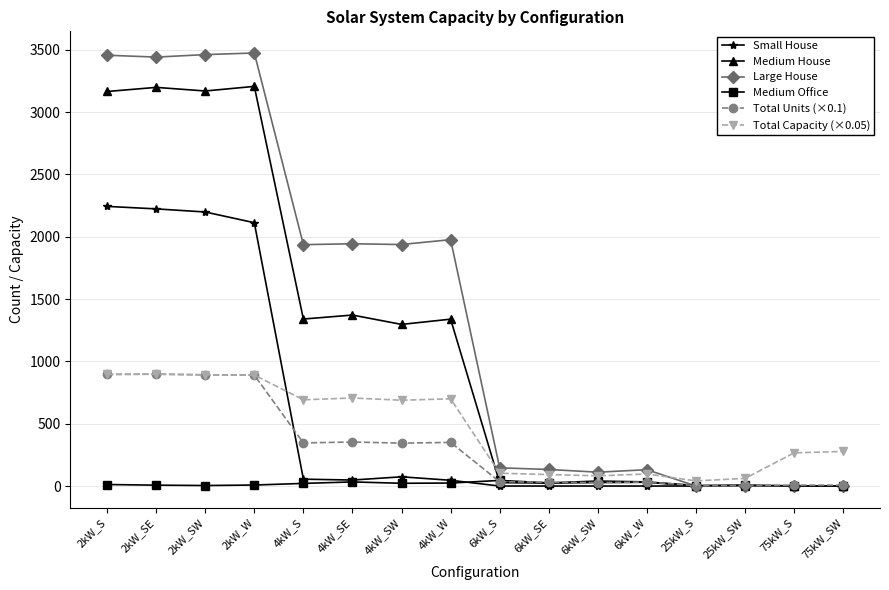

Which series has the widest spread of values?

Large House